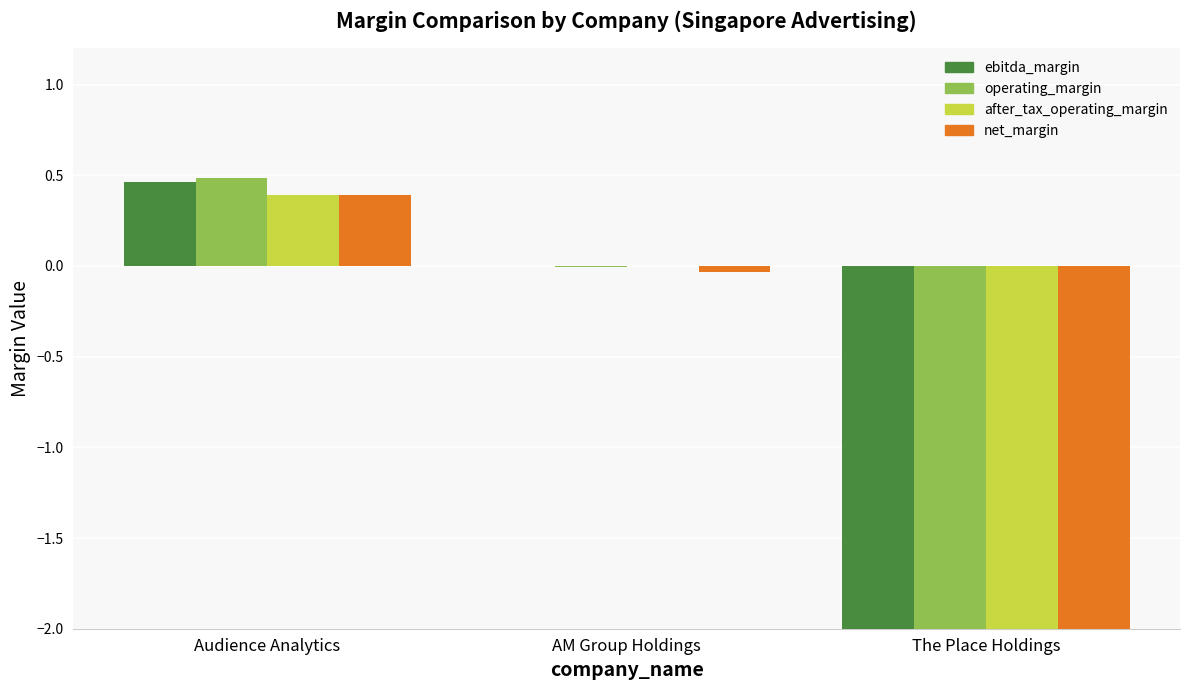

True or false: ebitda_margin has a value of -9.1 at The Place Holdings.

False